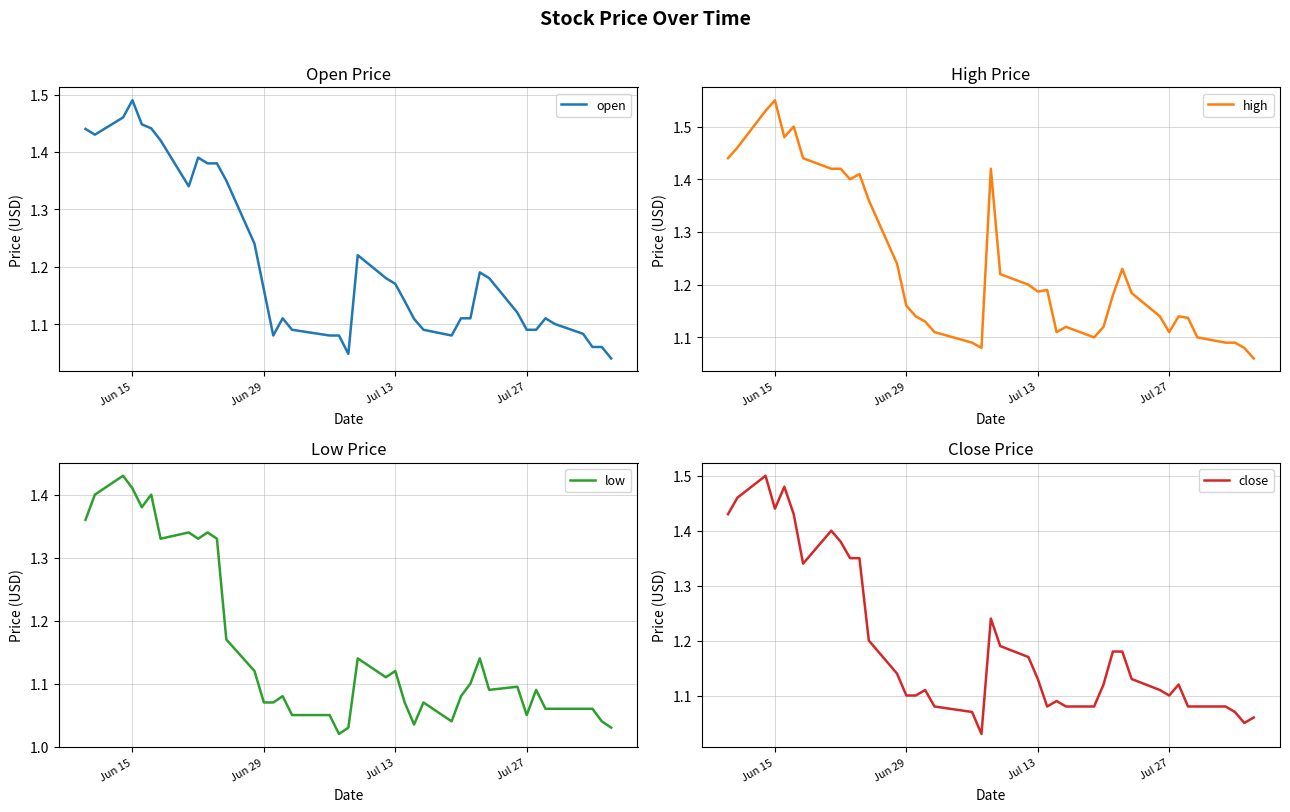

What are all the series names shown in the legend?

open, high, low, close